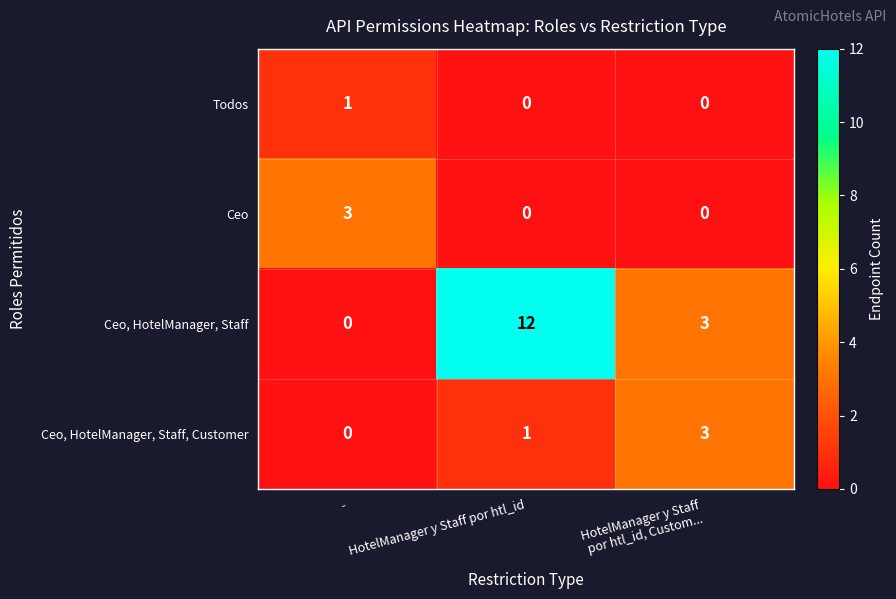

Is it true that Ceo, HotelManager, Staff, Customer equals 1 at HotelManager y Staff por htl_id?

True